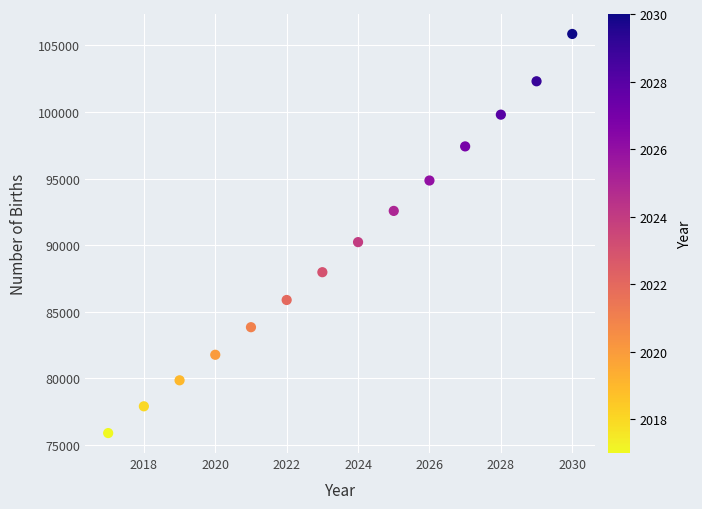

What is the range of X values (max minus min)?

13.0